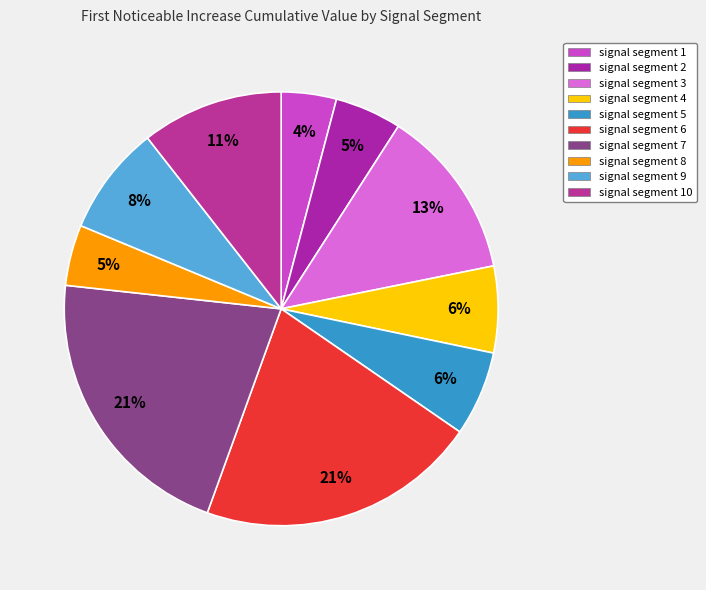

Between signal segment 3 and signal segment 4, which is larger?

signal segment 3